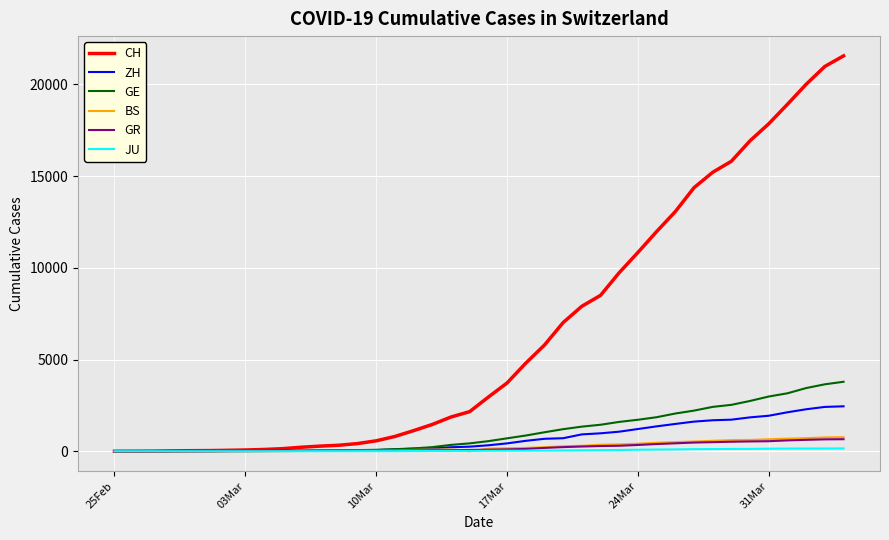

What is the maximum value for CH?

21554